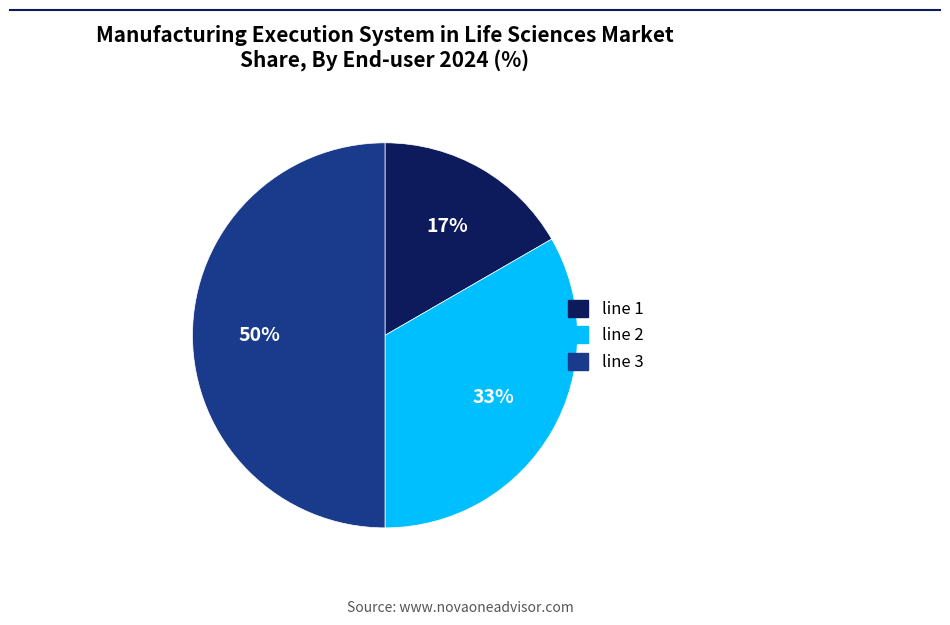

What is the ratio of the value at line 1 to the value at line 2?

0.5